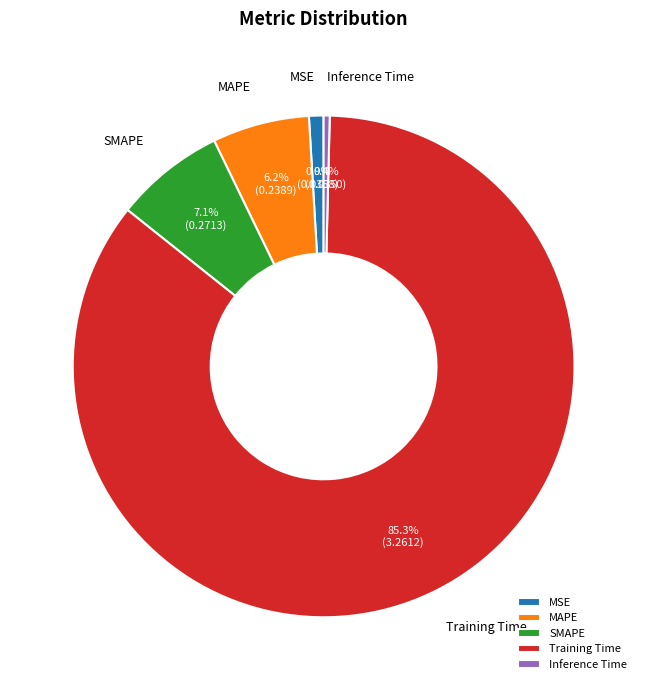

How many slices are in this pie chart?

5